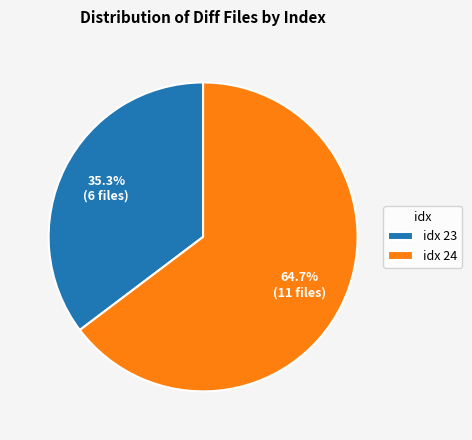

How many segments does this pie chart have?

2